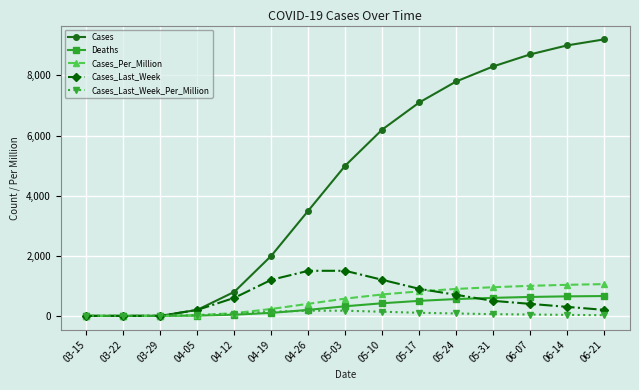

True or false: Cases has more than 2 interior local peaks.

False